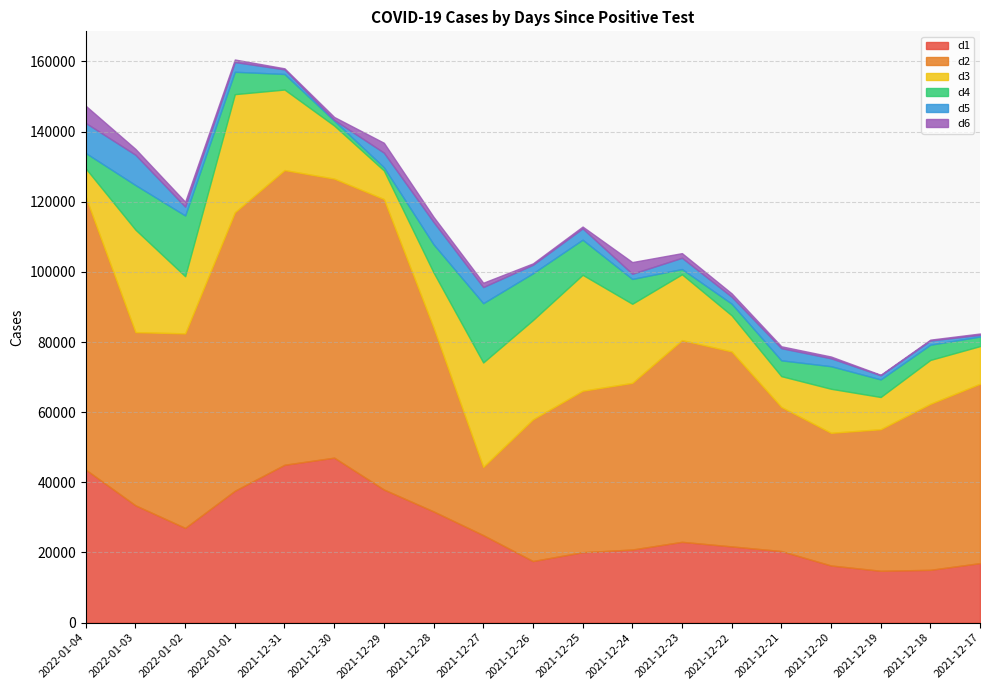

After their last crossing, which series has the higher values: d5 or d3?

d3